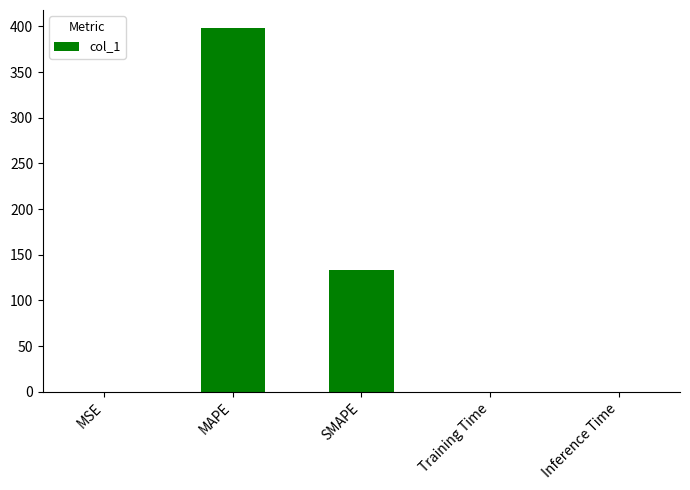

The value at MAPE is 251.3. True or false?

False